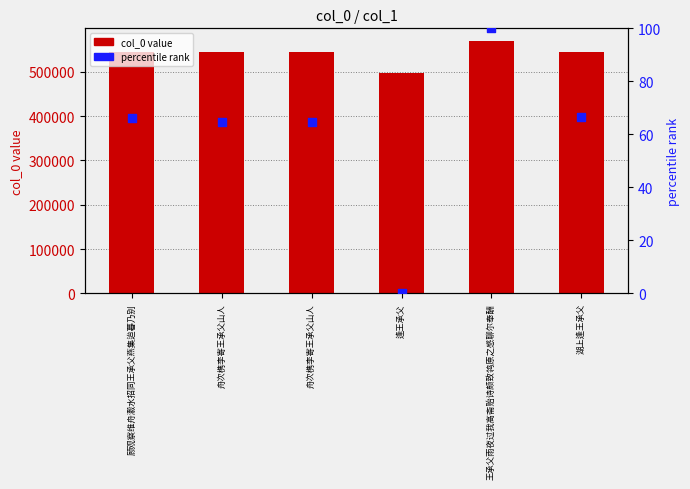

What is the total value across all series at 舟次槜李寄王承父山人?

543852.6